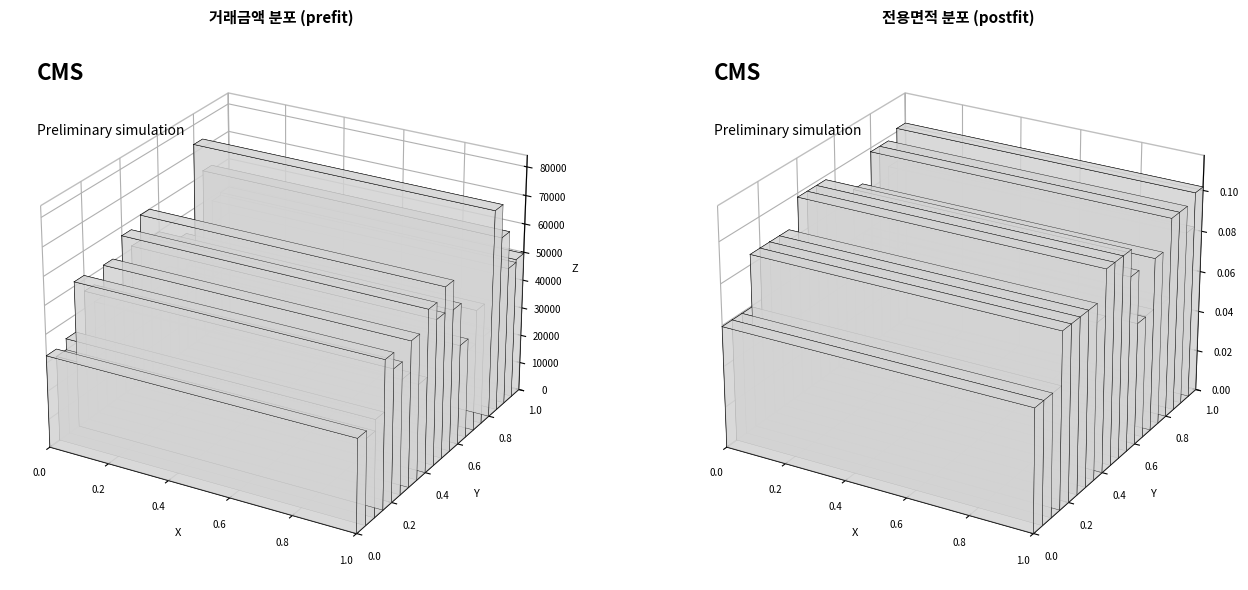

List the labels in order of value, largest first.

0.0, 0.2